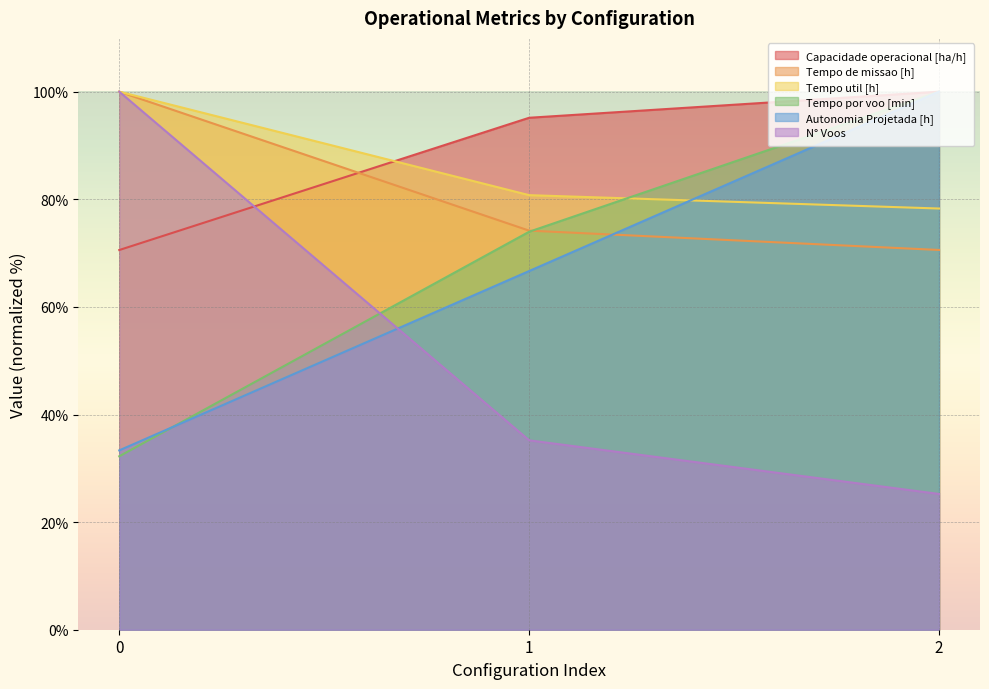

What is the sum of all N° Voos values?

160.4